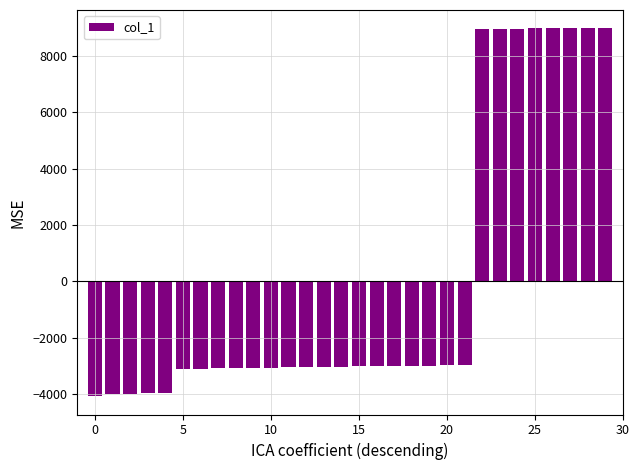

What is the value of the 7th bar from the left?

-3103.6